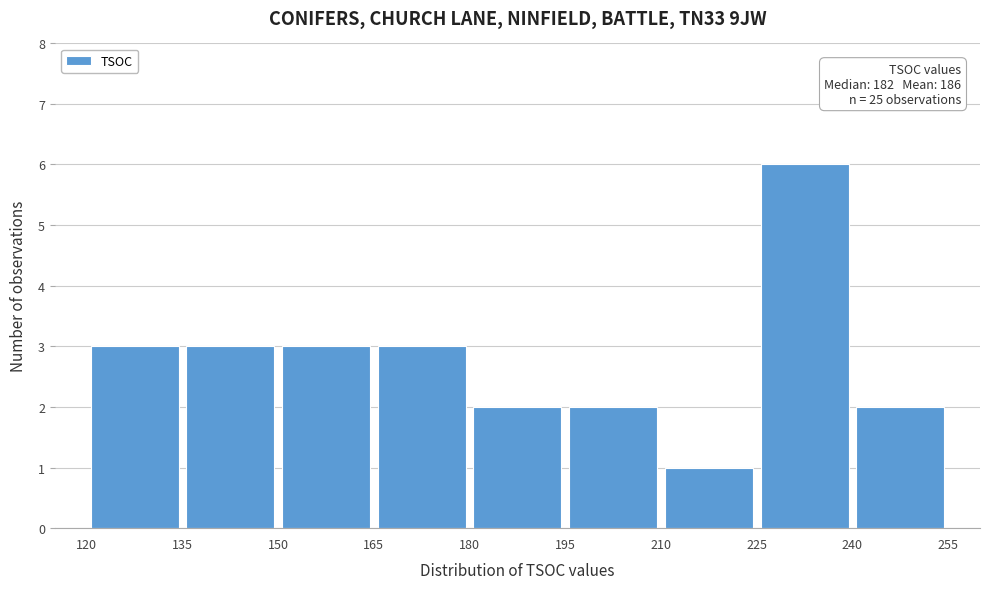

Over which range of the x-axis is the bar tallest?

225 to 240